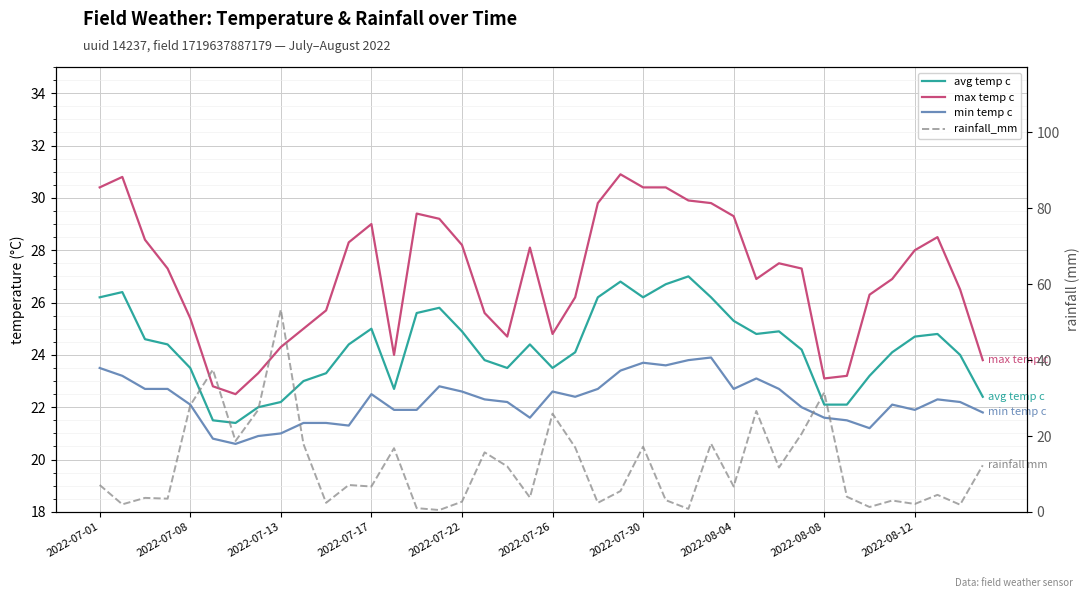

True or false: max temp c and avg temp c intersect in this chart.

False